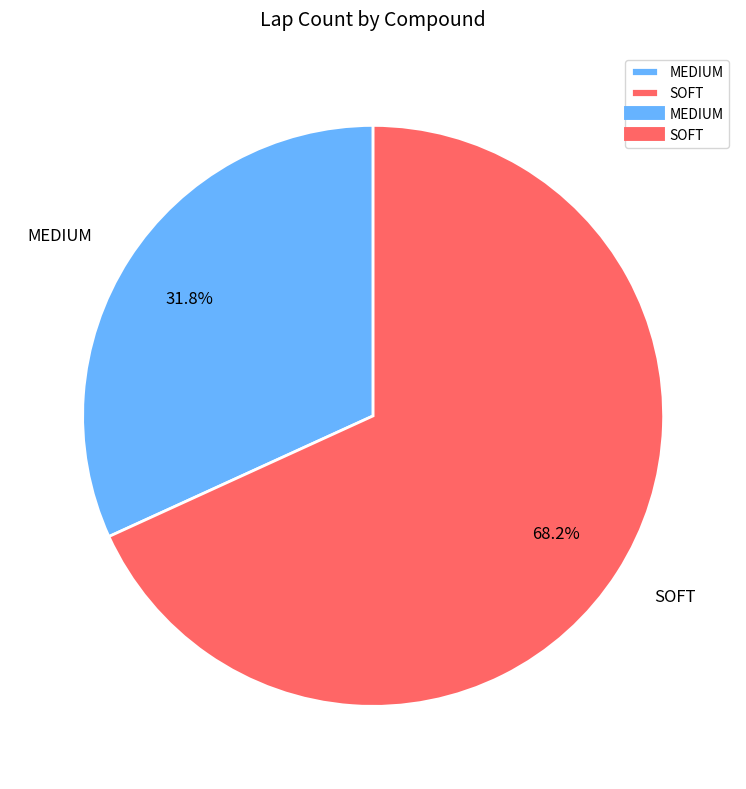

To the nearest percent, what is the combined percentage of SOFT and MEDIUM?

100%